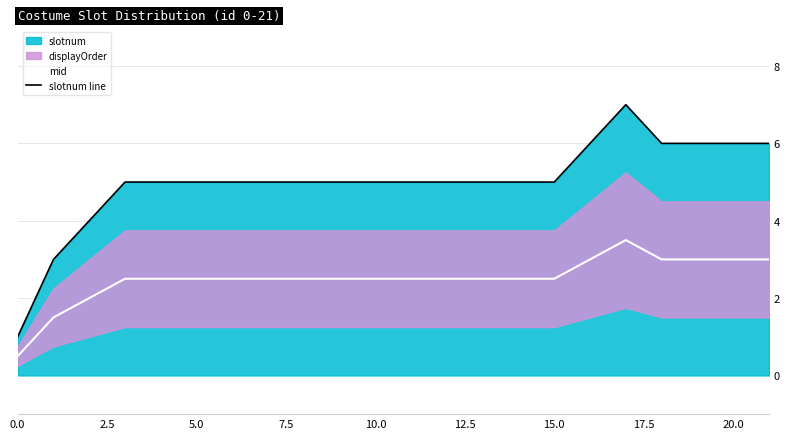

What is the difference between the slotnum line values at 15 and 18?

1.0